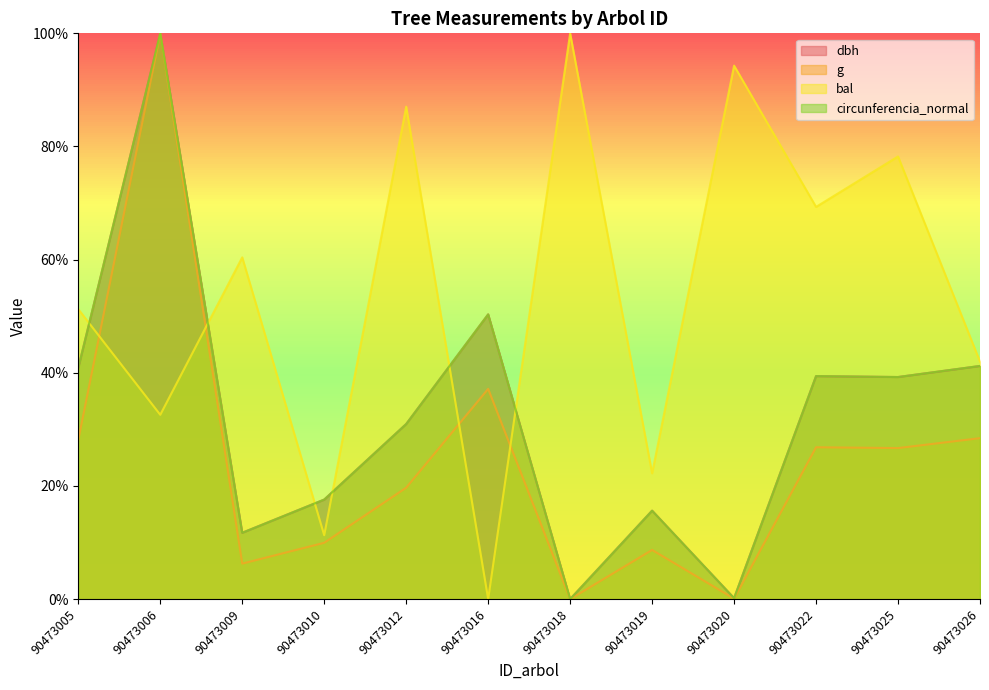

Rank the categories by bal value from lowest to highest.

90473016, 90473010, 90473019, 90473006, 90473026, 90473005, 90473009, 90473022, 90473025, 90473012, 90473020, 90473018